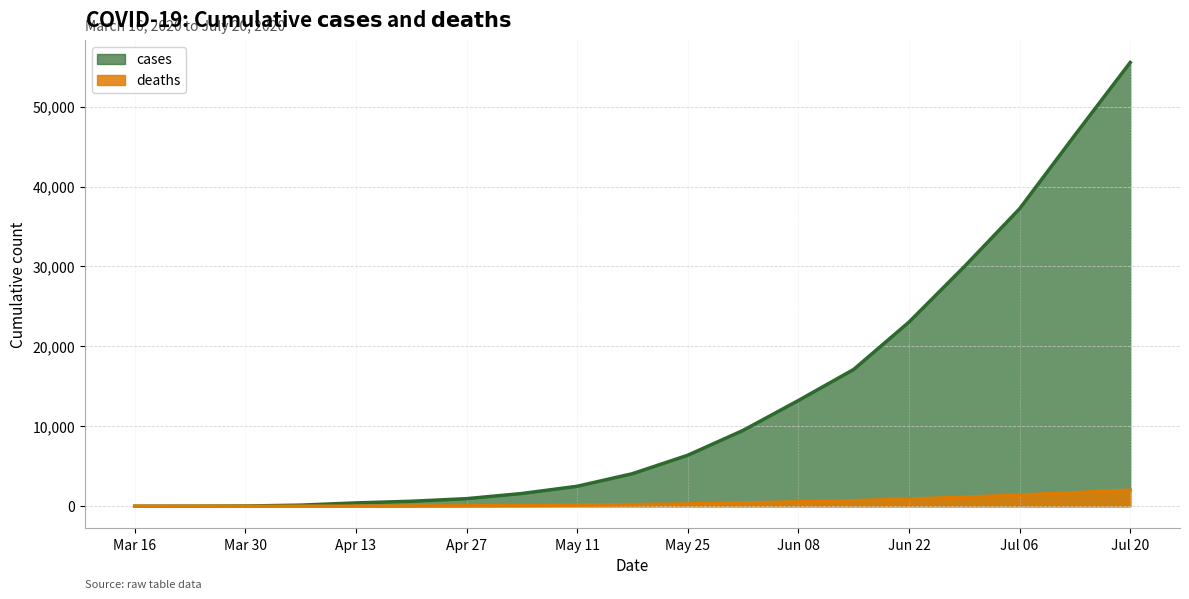

What is the difference between the maximum and second lowest values in the cases series?

55515